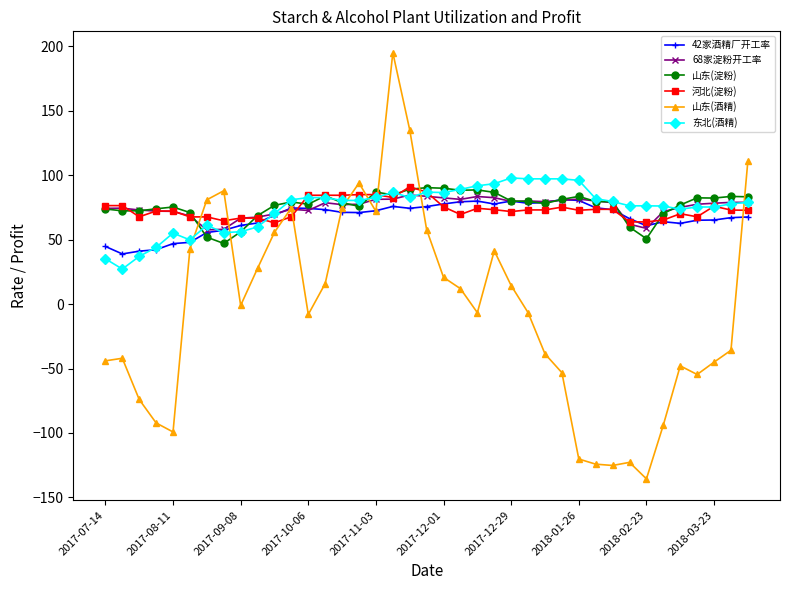

What are all the series names shown in the legend?

42家酒精厂开工率, 68家淀粉开工率, 山东(淀粉), 河北(淀粉), 山东(酒精), 东北(酒精)